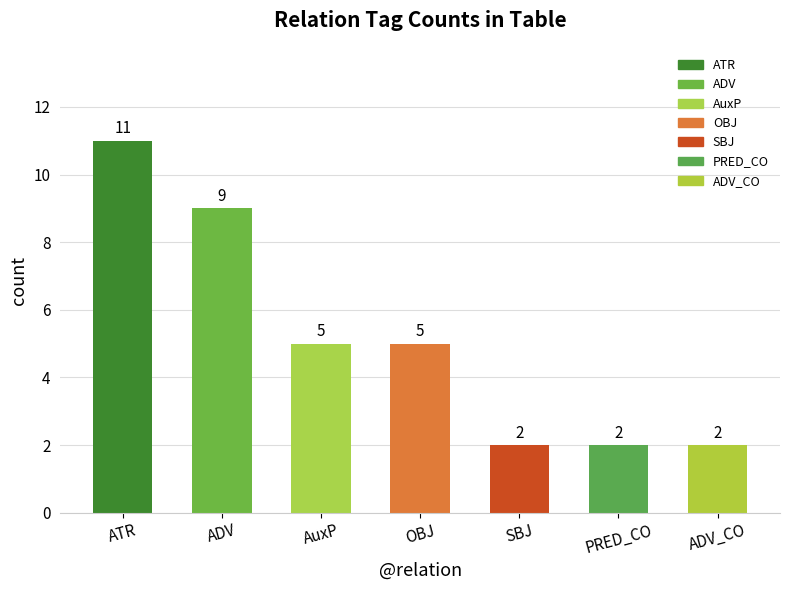

The chart shows a value of 7 at PRED_CO. True or false?

False